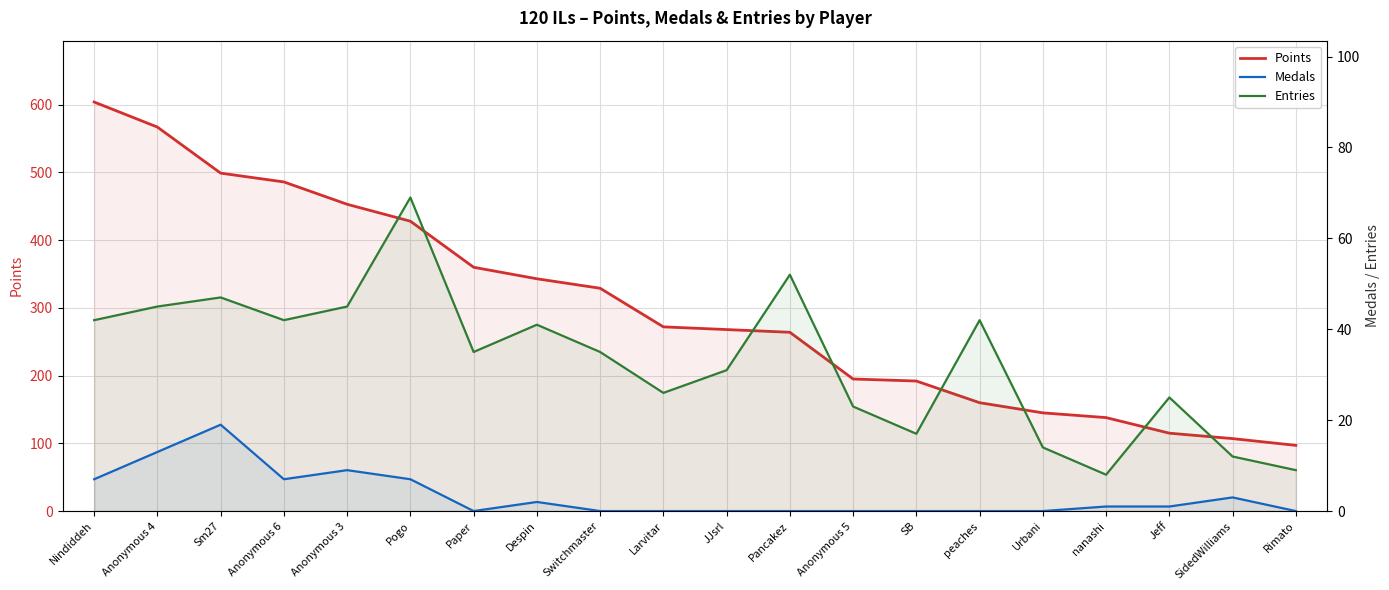

True or false: Entries and Points intersect in this chart.

False